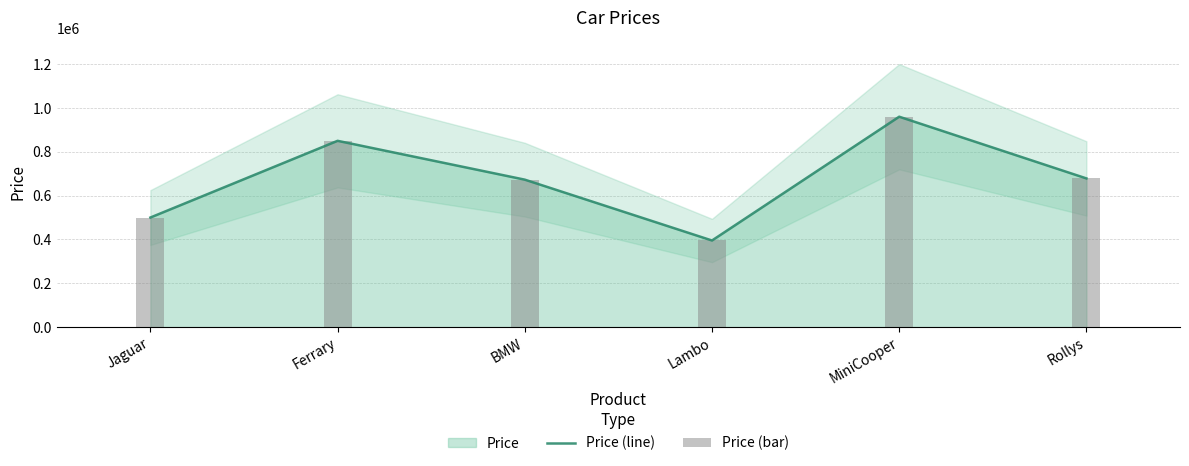

What is the lowest value of the Price (line) series?

395200